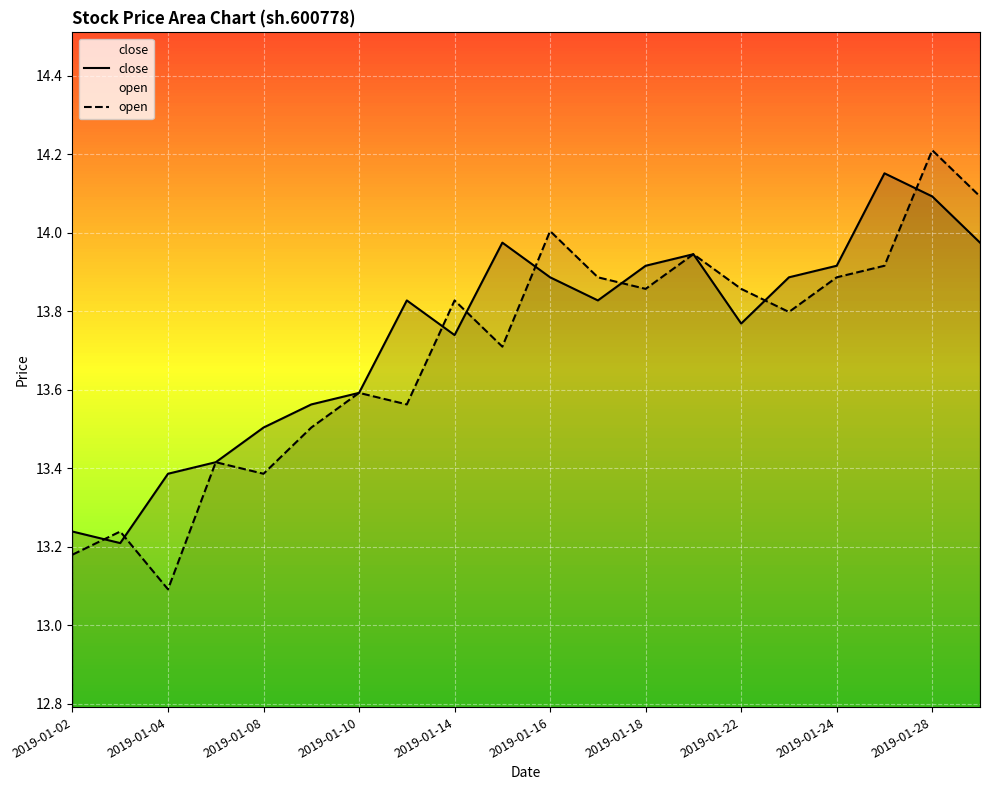

True or false: open has more than 1 points higher than both neighbors.

True